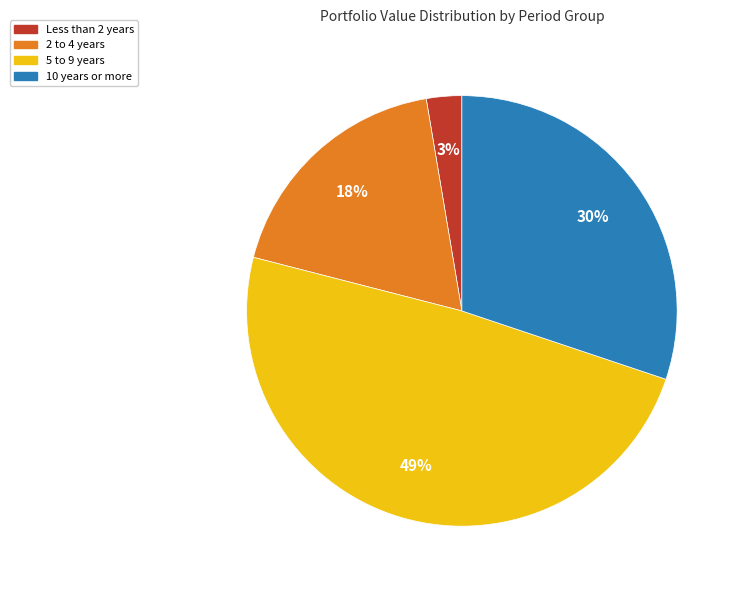

How many segments does this pie chart have?

4